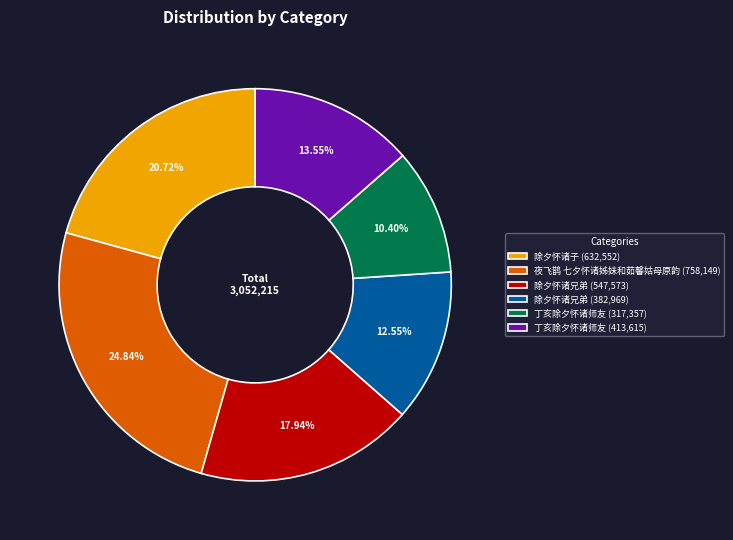

Is there a majority slice in this chart?

No